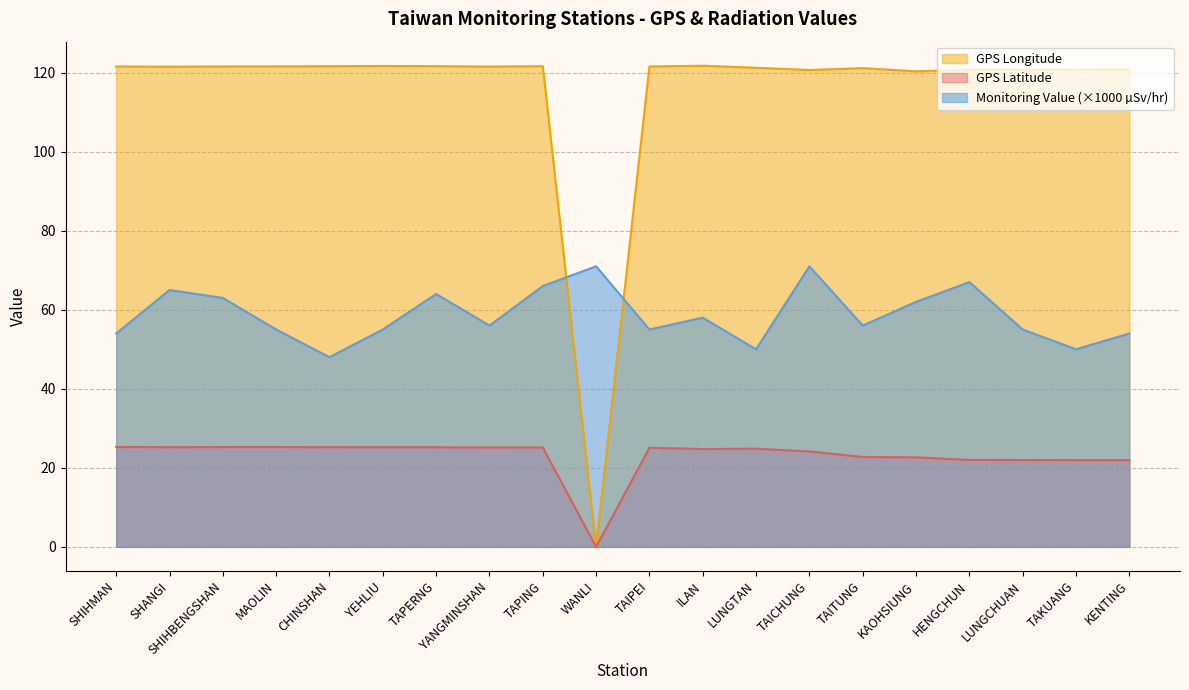

What is the value of the Monitoring Value point at the 12th from the left?

58.0